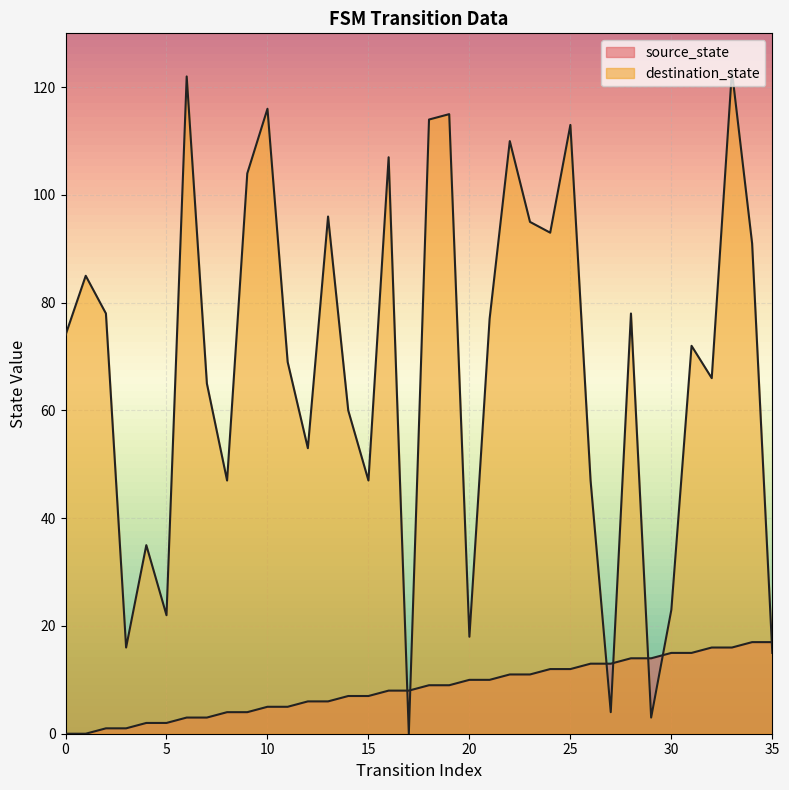

At which label does destination_state first exceed 74?

1